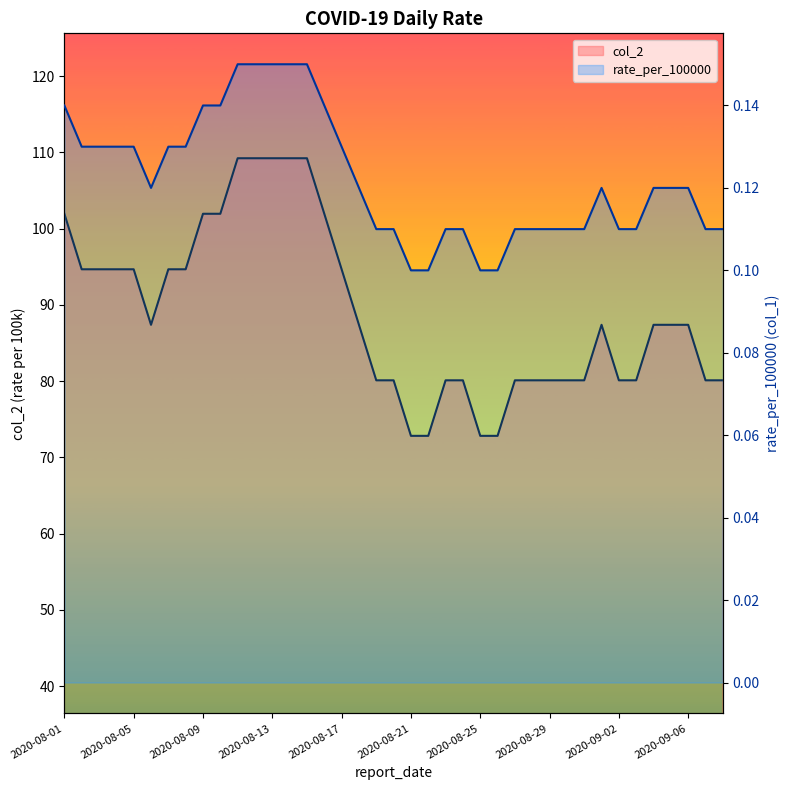

True or false: col_2_line and rate_per_100000_line intersect in this chart.

False